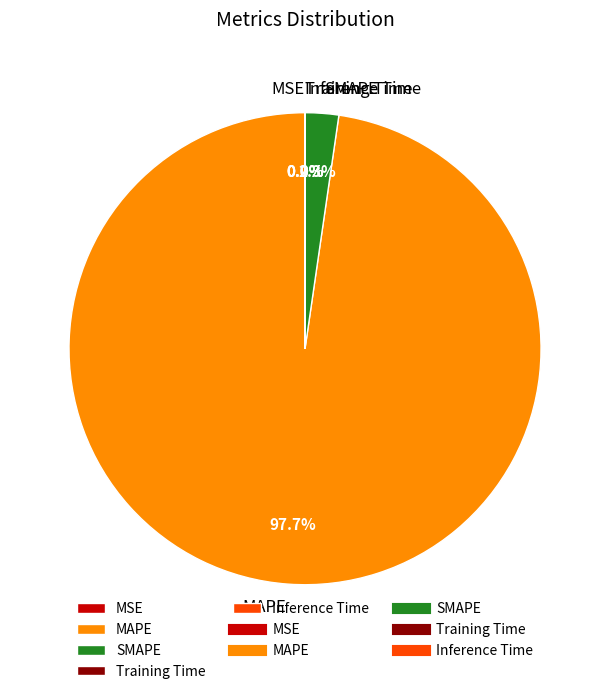

Which slice represents more than half of the pie?

MAPE